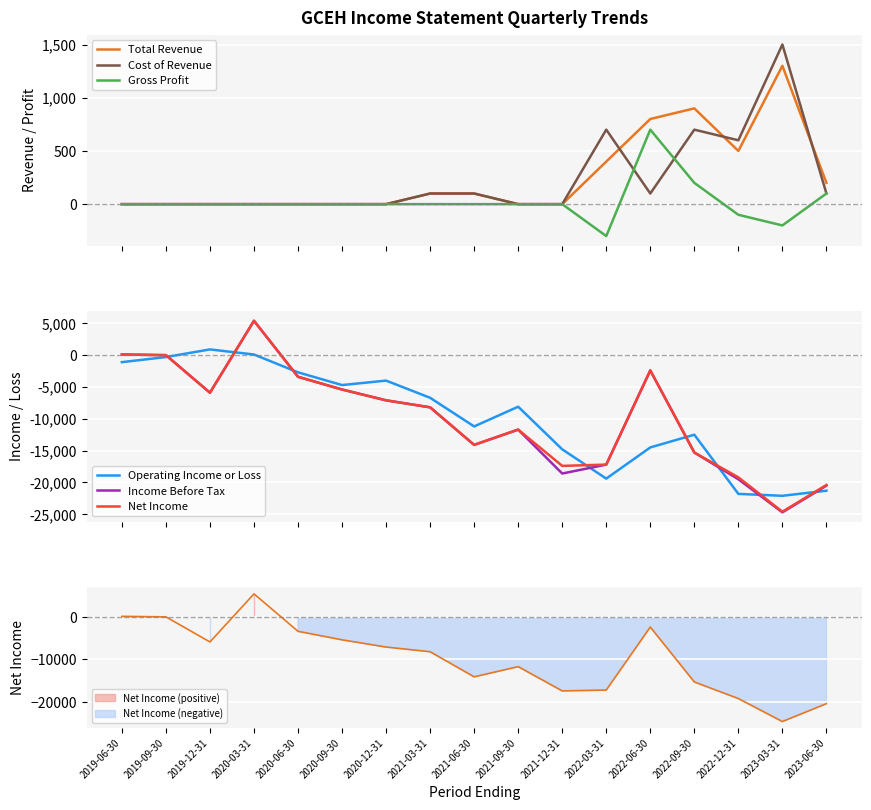

What is the sum of all Net Income values?

-166800